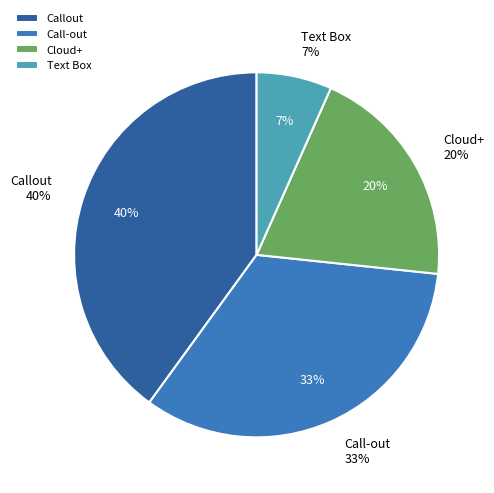

How many slices are in this pie chart?

4